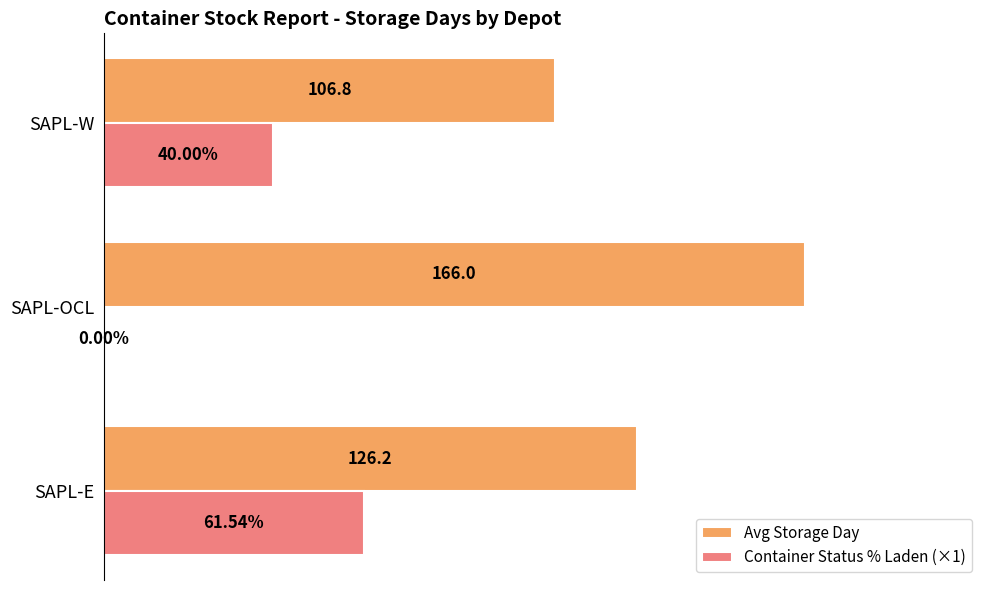

What are all the series names shown in the legend?

Avg Storage Day, Container Status % Laden (×1)